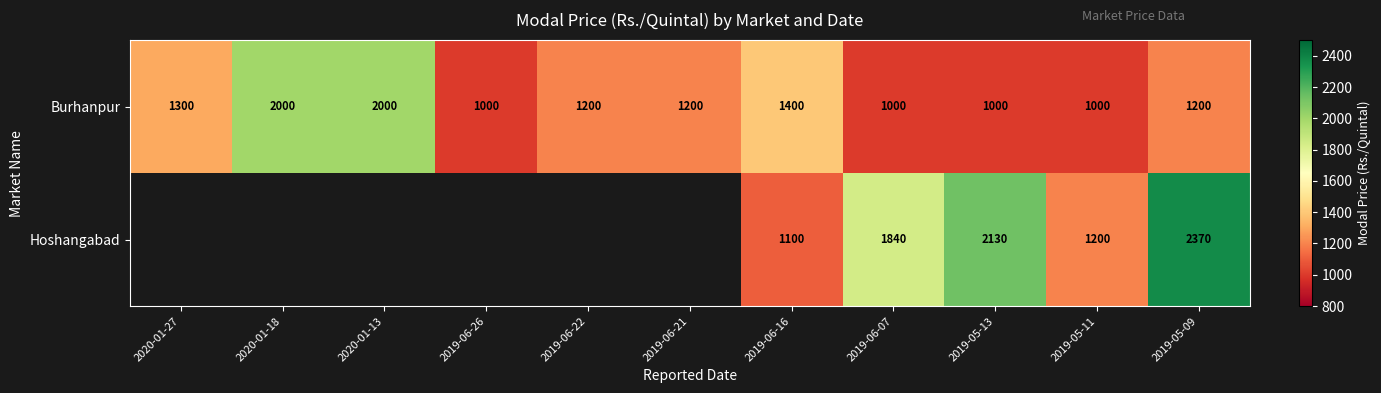

Rank the series at 2019-06-16 from highest to lowest value.

Burhanpur, Hoshangabad